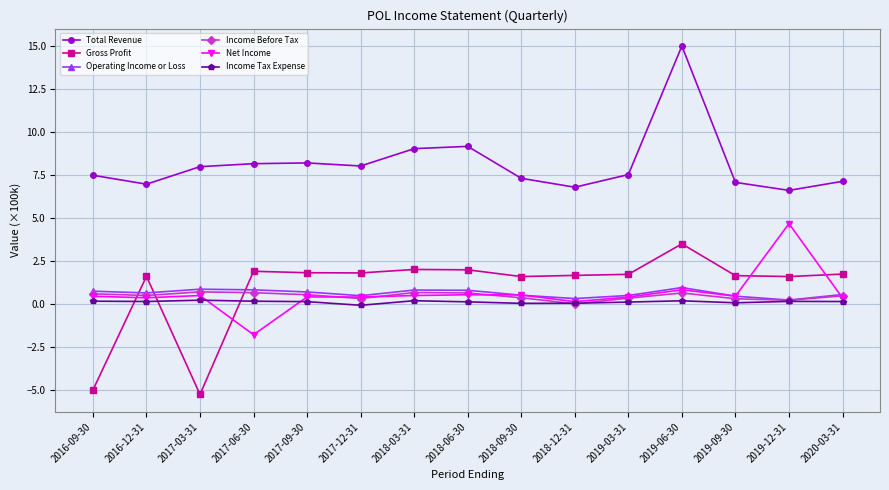

What is the label of the 10th point from the left?

2018-12-31